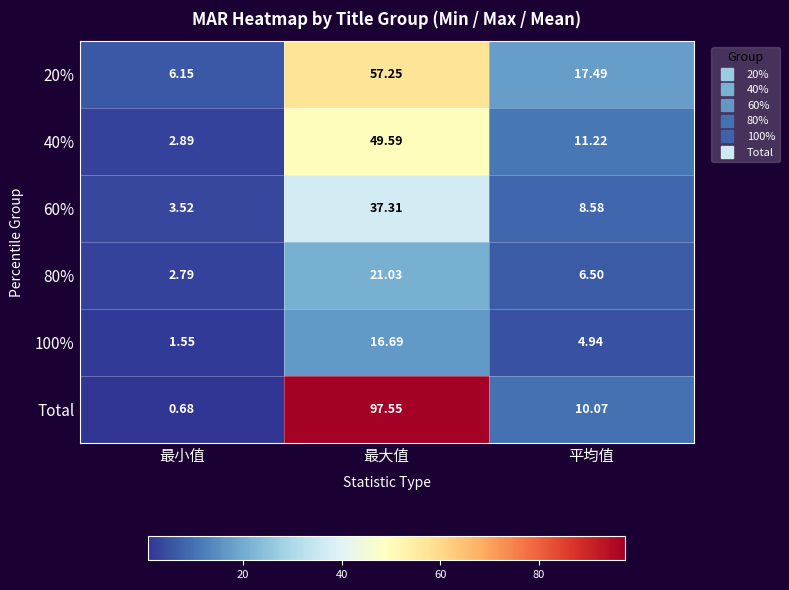

At which label does Total reach its minimum?

最小值